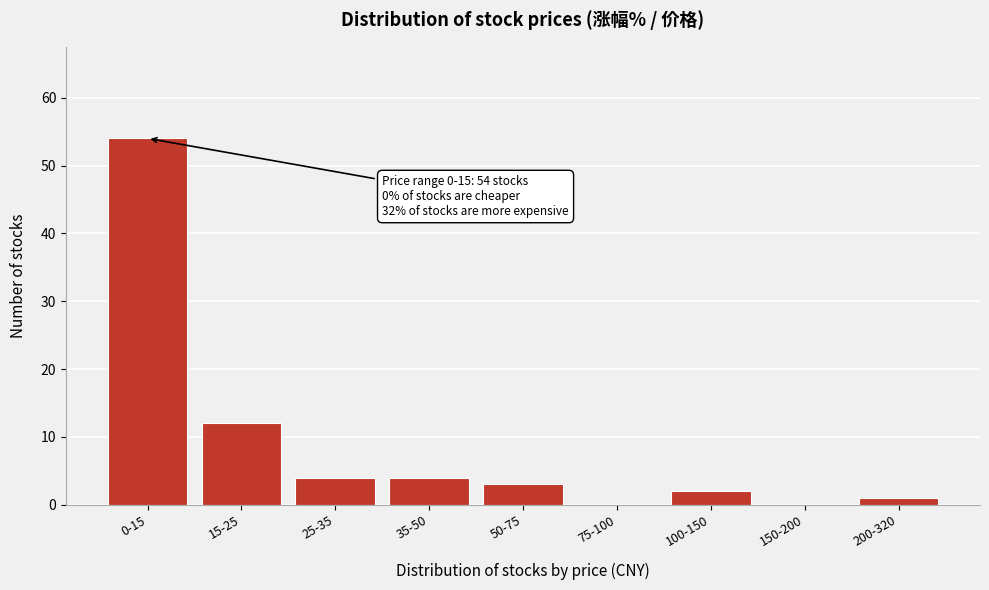

Reading left to right, transcribe all the data shown in this chart.

0-15=54	15-25=12	25-35=4	35-50=4	50-75=3	75-100=0	100-150=2	150-200=0	200-320=1